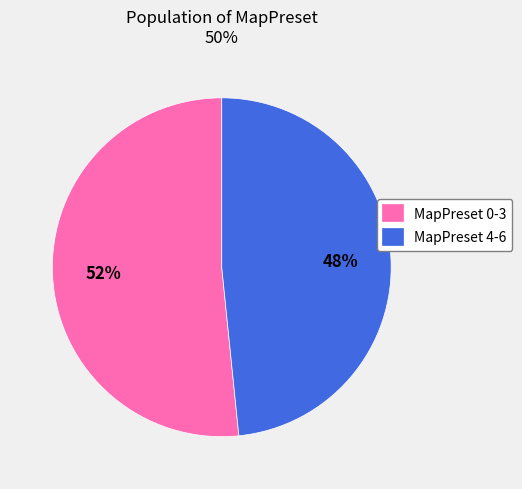

To the nearest percent, what is the combined percentage of MapPreset 0-3 and MapPreset 4-6?

100%